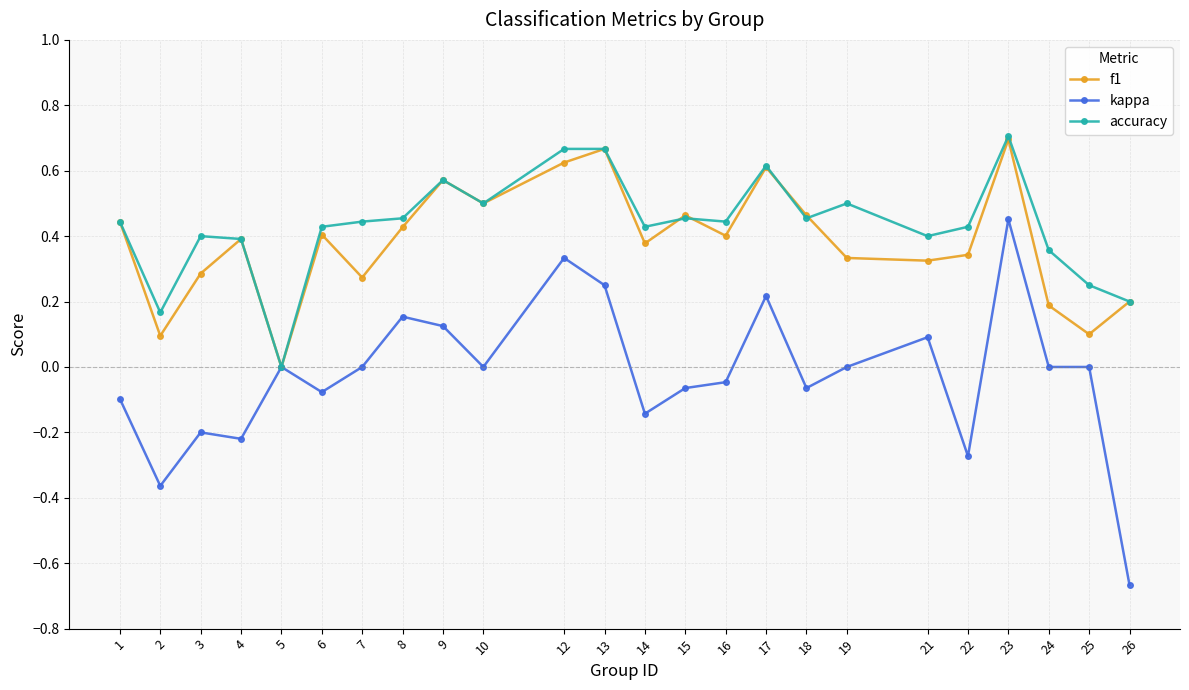

Where is the first local minimum for kappa?

2